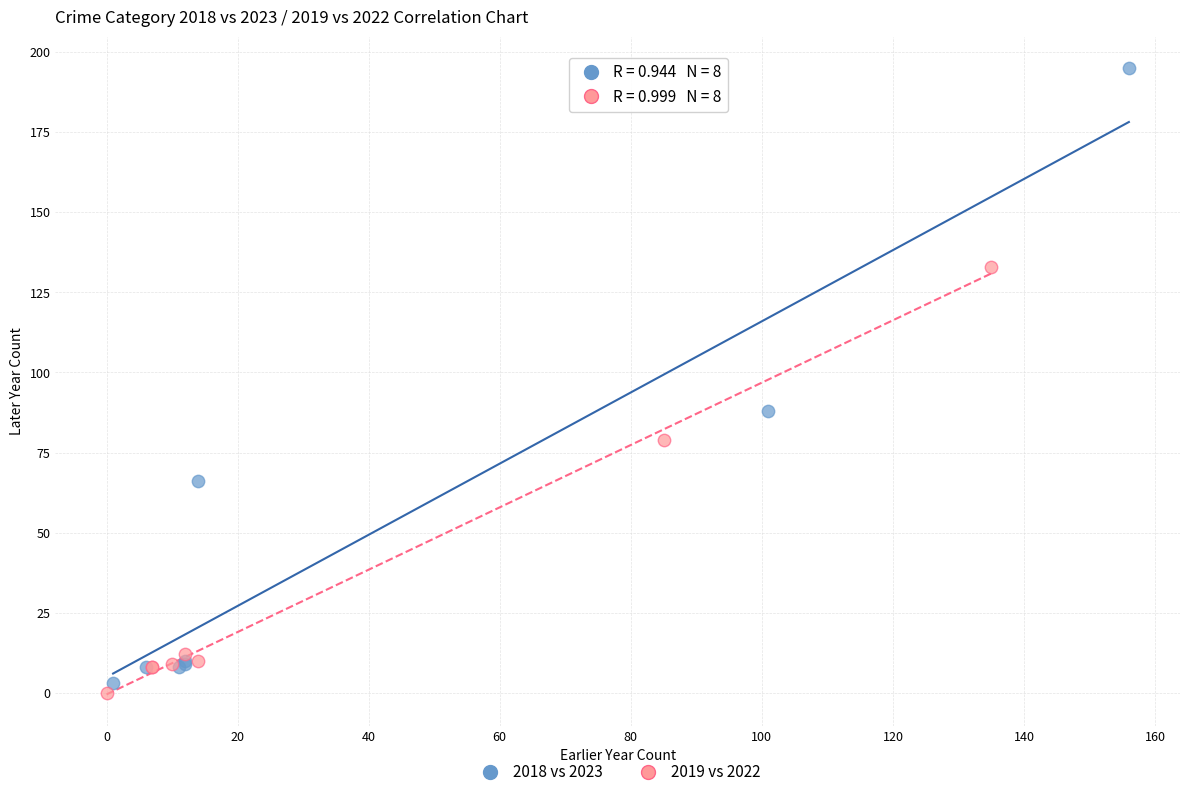

Which series contains the highest Y value?

2018 vs 2023